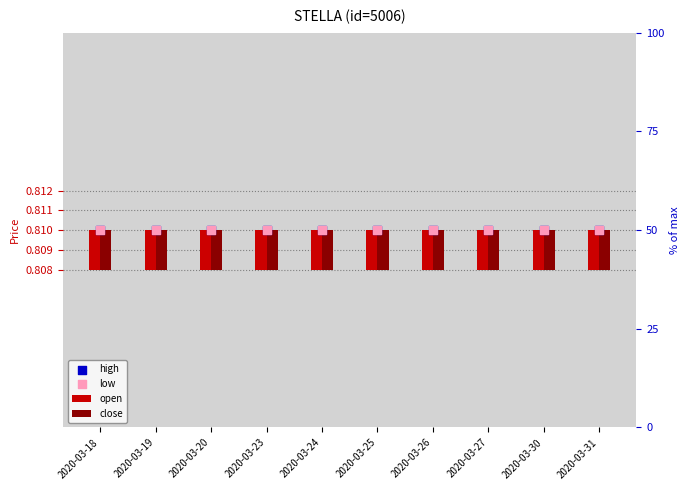

At which category is the sum across all series the highest?

2020-03-18